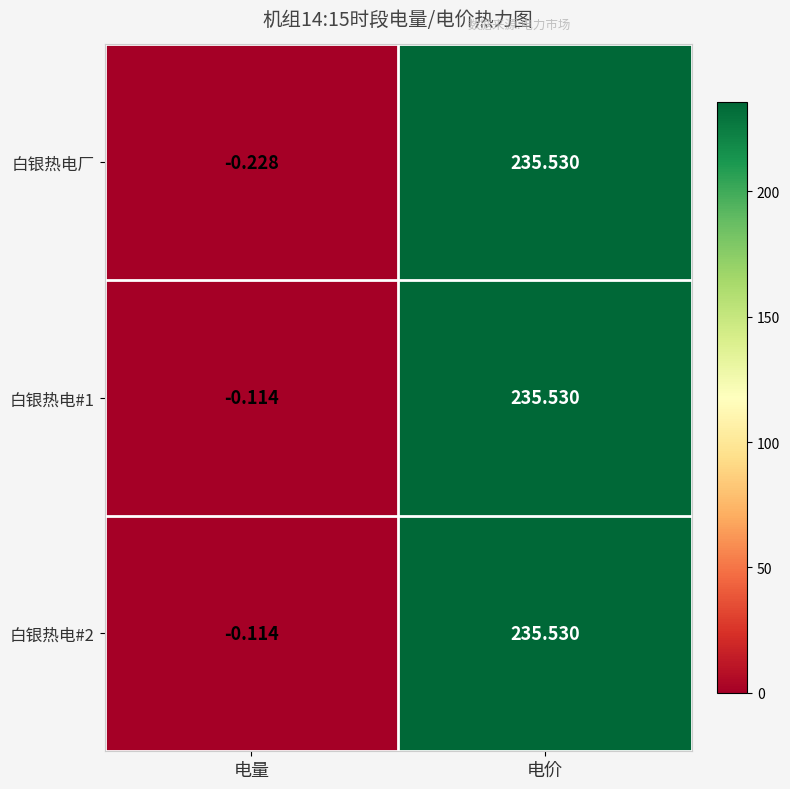

Between 电量 and 电价, which series saw the biggest shift?

白银热电厂